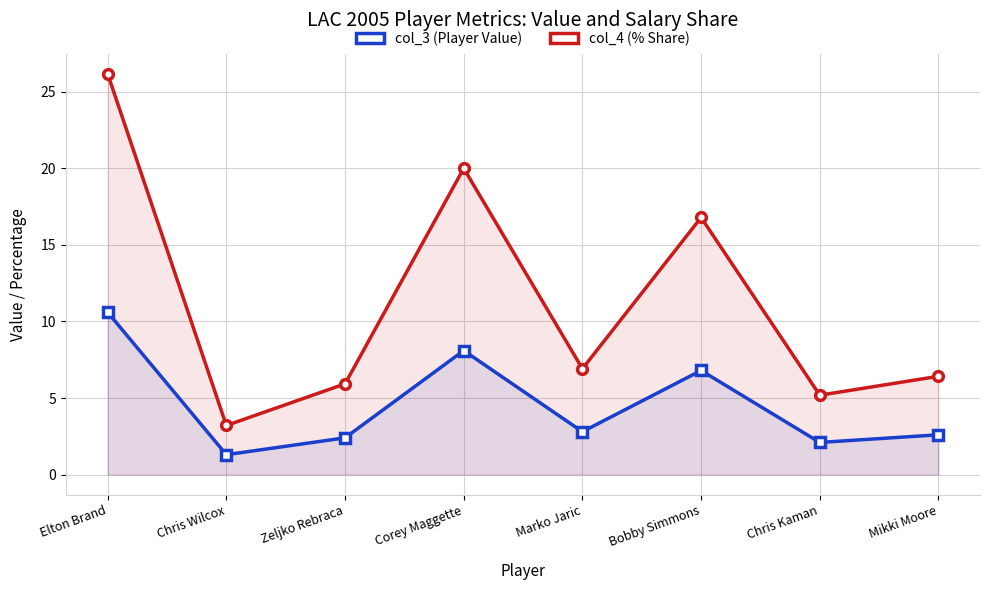

True or false: col_3 (Player Value) and col_4 (% Share) cross at least once.

False